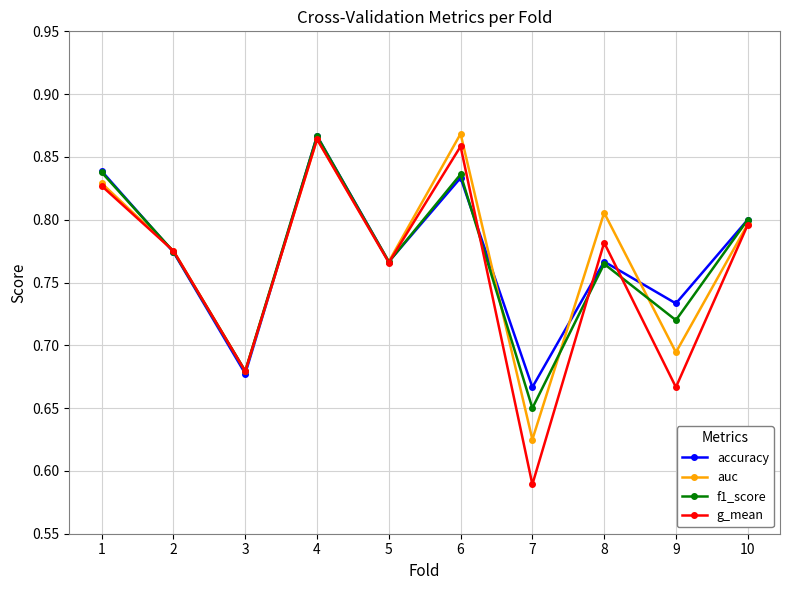

How many auc values are between 0 and 1?

10